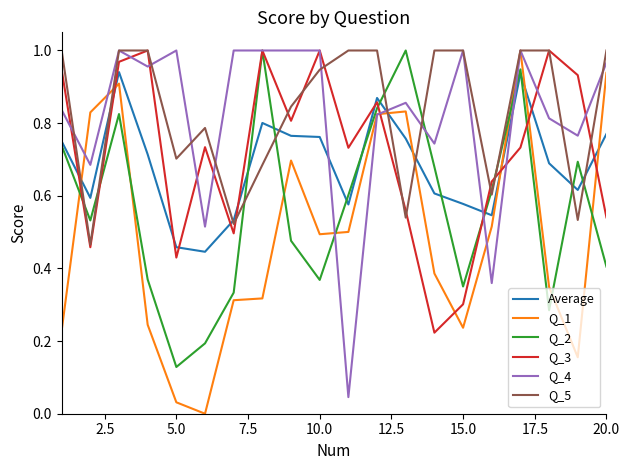

How many lines are shown in the chart?

6